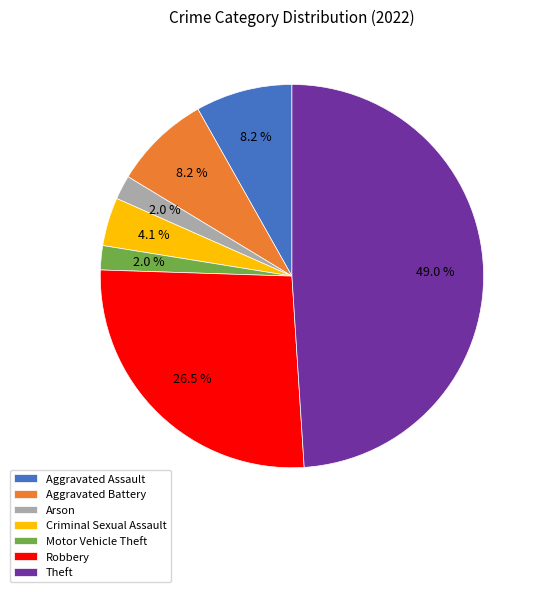

What is the largest slice in the pie chart?

Theft